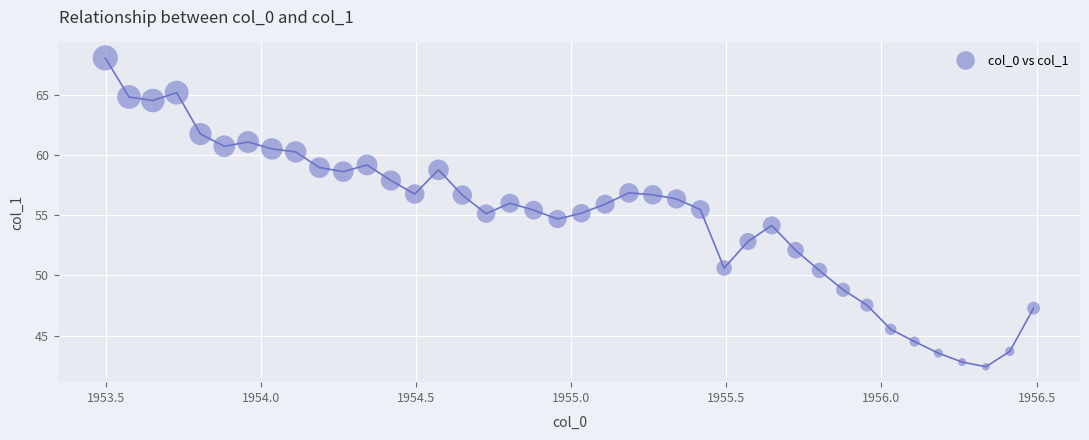

What is the range of X values (max minus min)?

3.0